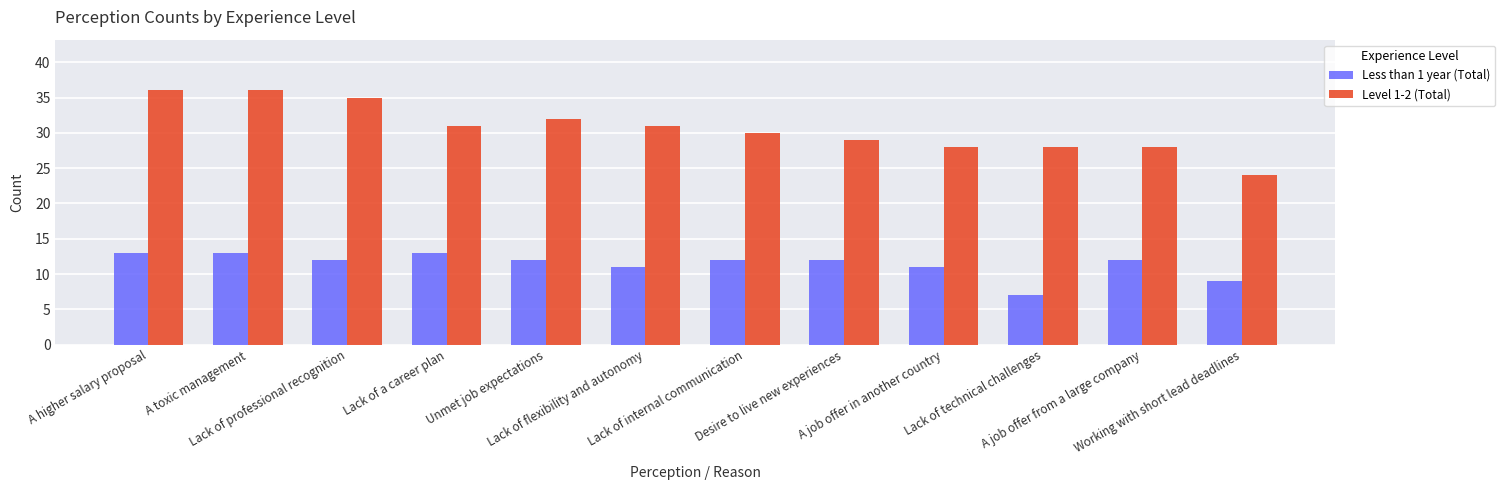

How many groups of bars are there?

12